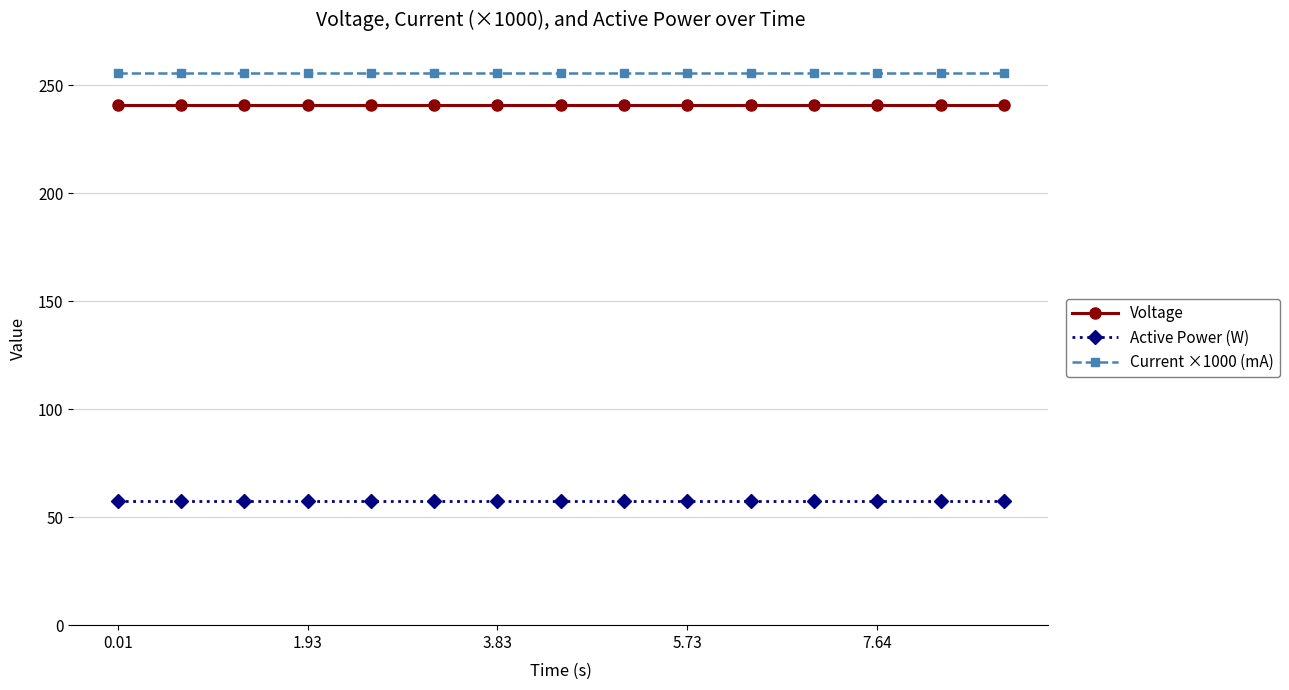

True or false: Current ×1000 (mA) and Active Power (W) intersect in this chart.

False